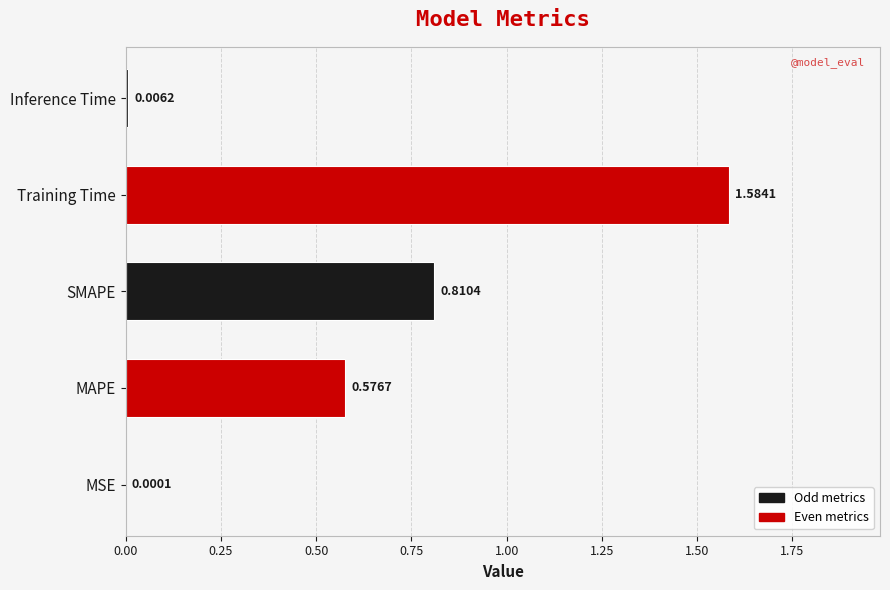

At which label is the value closest to 0?

MSE